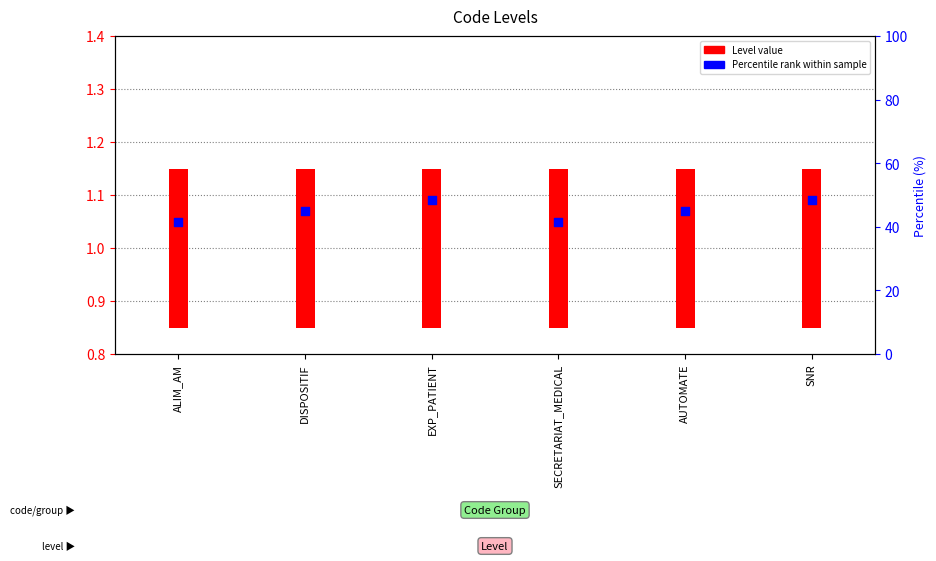

What is the ratio of the value at AUTOMATE to the value at EXP_PATIENT?

1.0